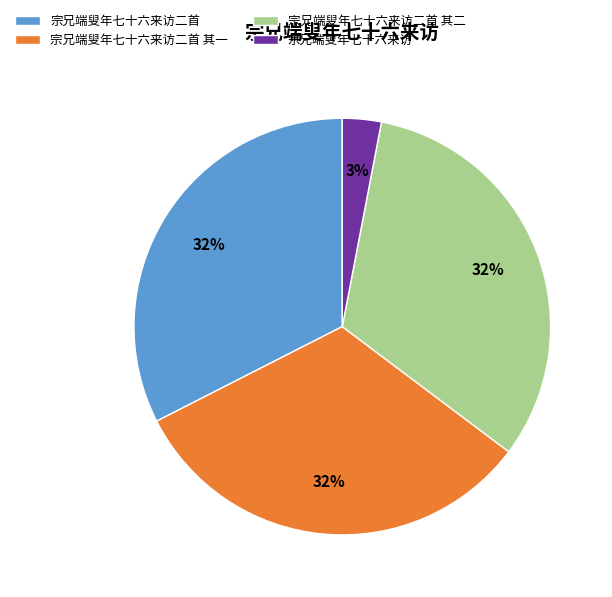

Approximately how many times larger is the value at 宗兄端叟年七十六来访二首 其二 compared to 宗兄端叟年七十六来访?

10.7